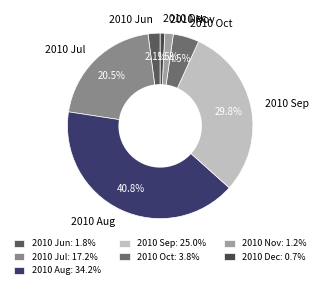

What portion of the pie excludes 2010 Jul?

79.5%